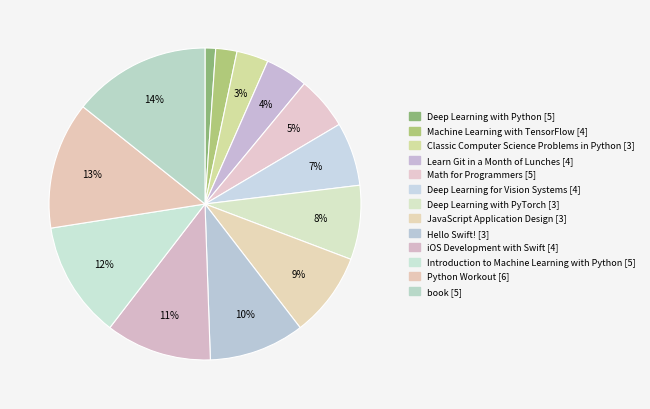

Which slice is the largest?

book [5]